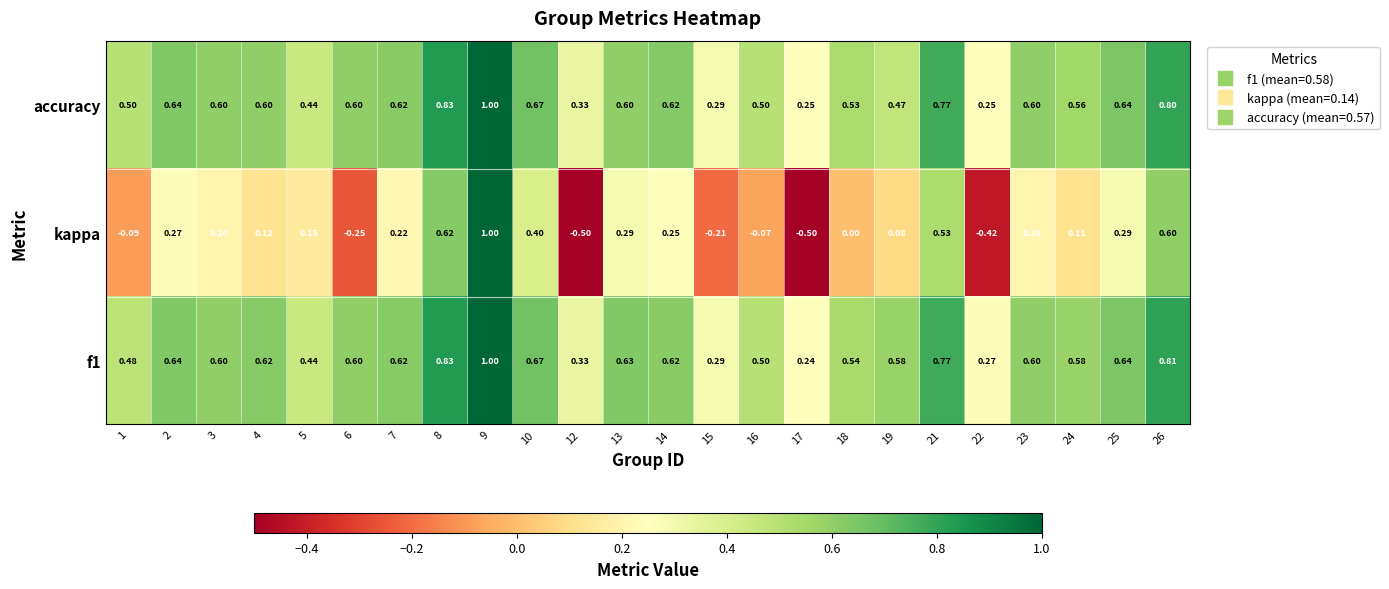

Is the value of kappa at 4 greater than the value of accuracy at 19?

No